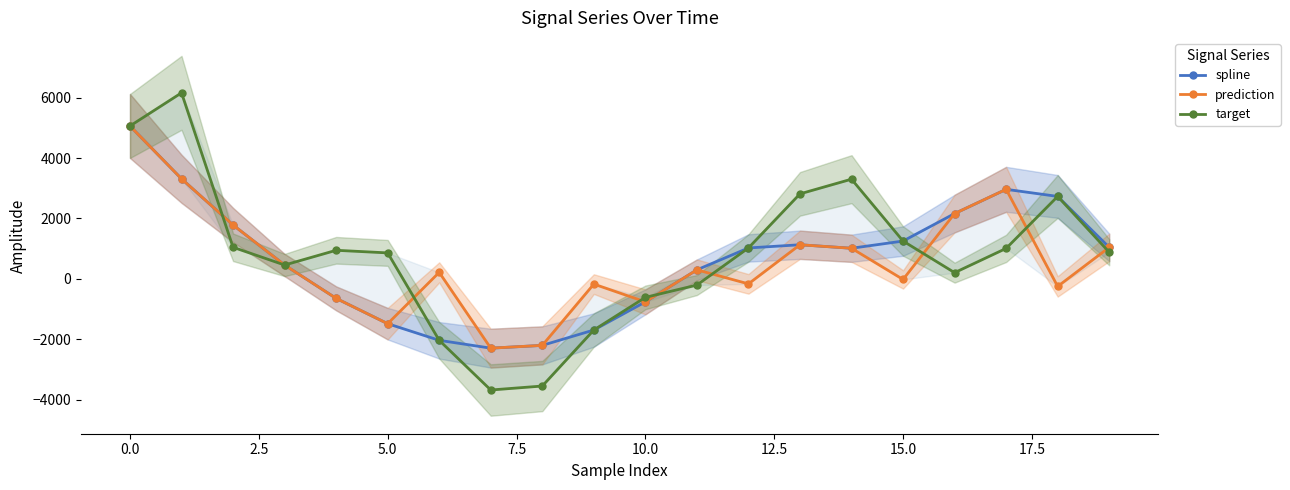

What position from the right is 14?

6